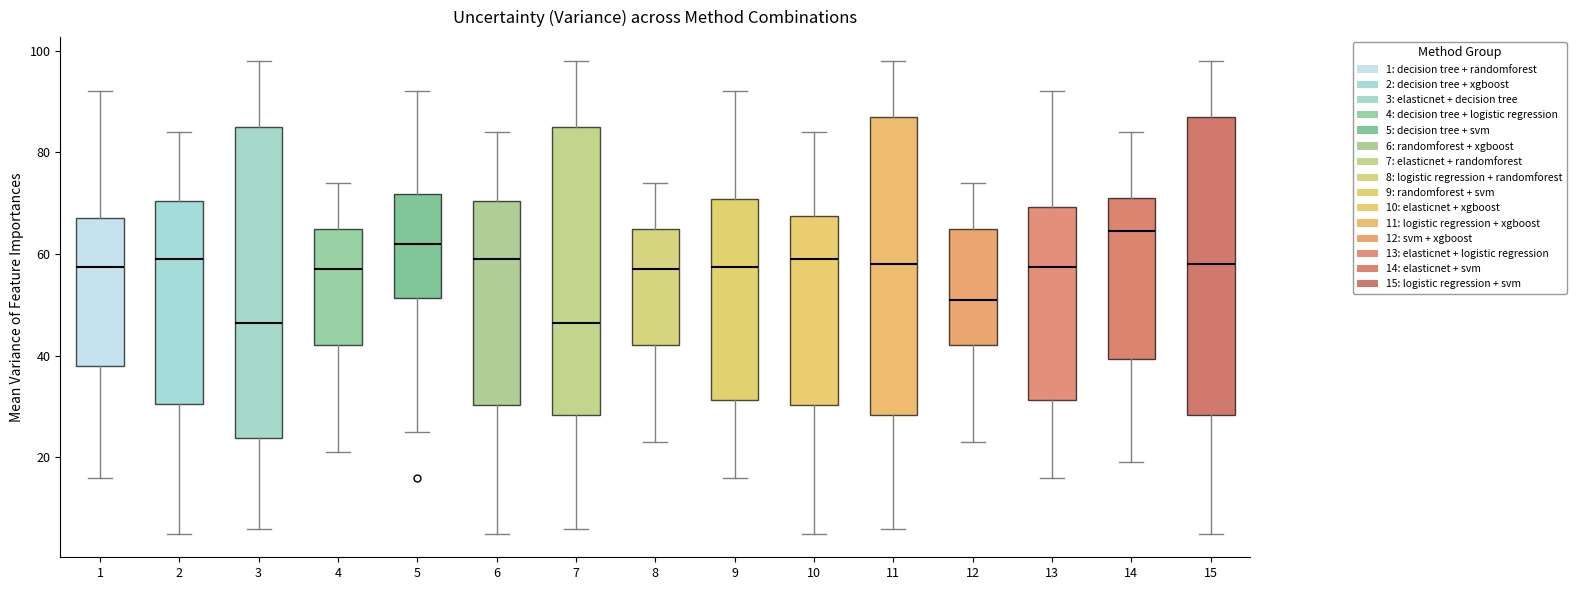

Which box is the tallest, from its lower edge to its upper edge?

3